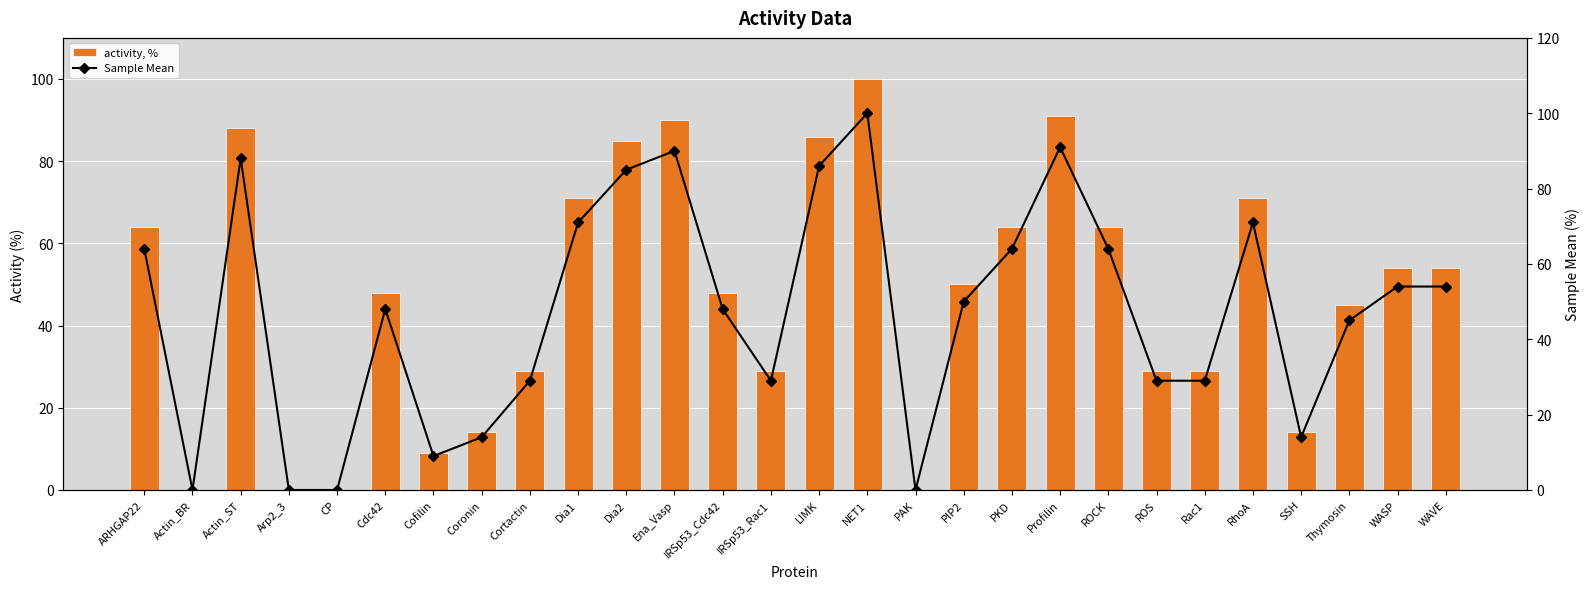

What is the average value of the activity, % series?

47